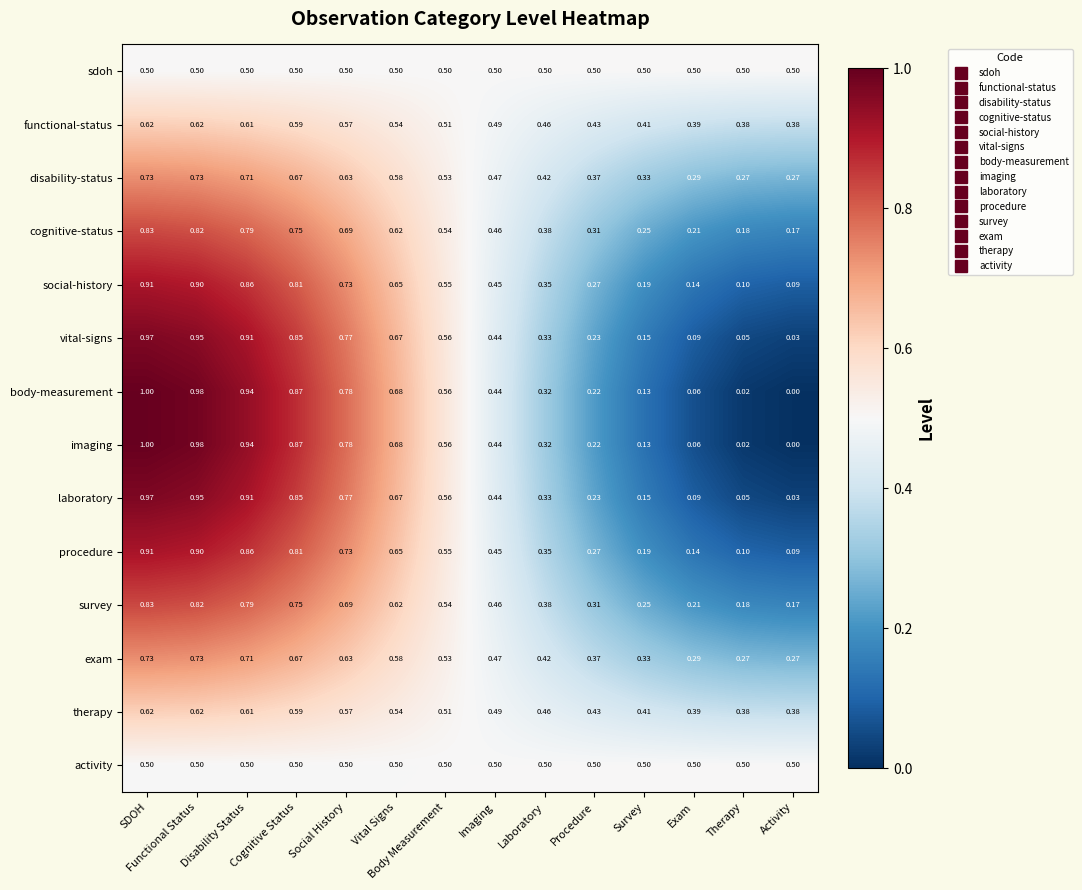

Which label corresponds to the smallest value in the chart?

Activity